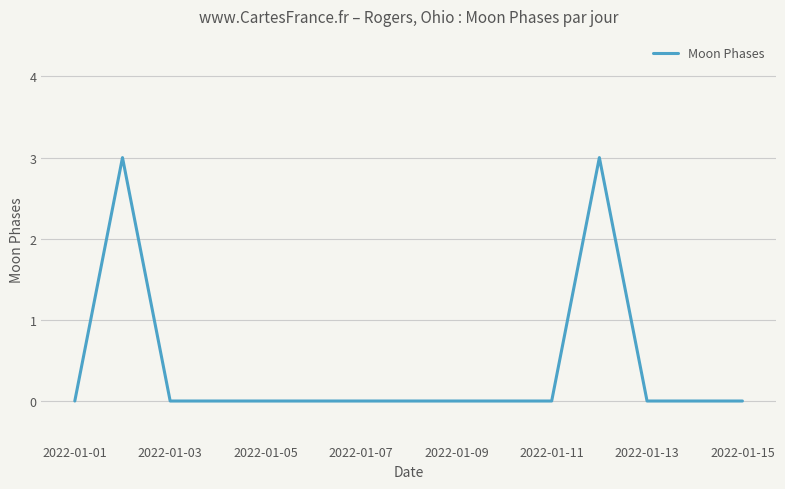

What is the greatest value displayed?

3